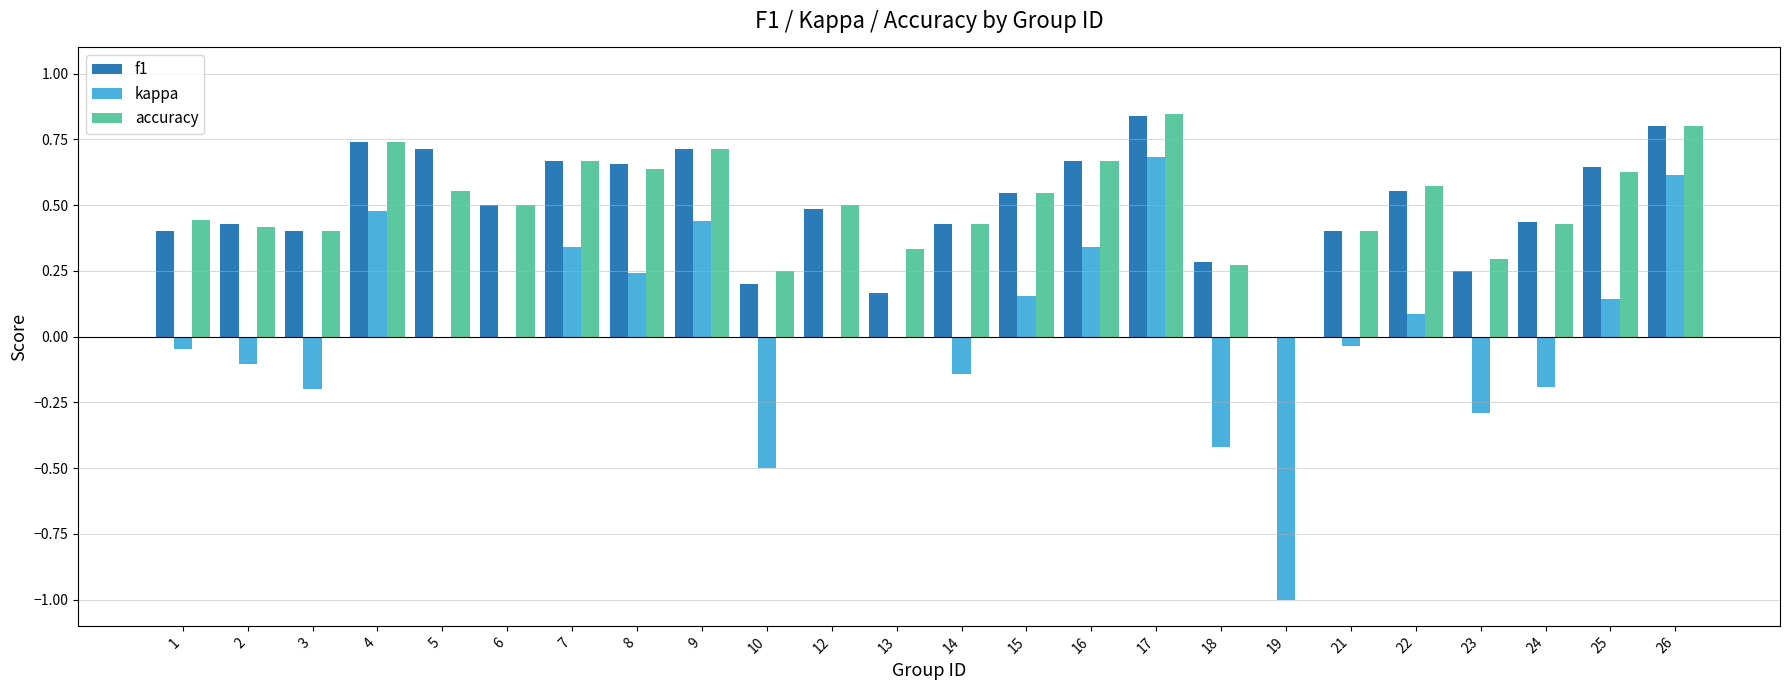

What is the sum of all accuracy values?

12.0